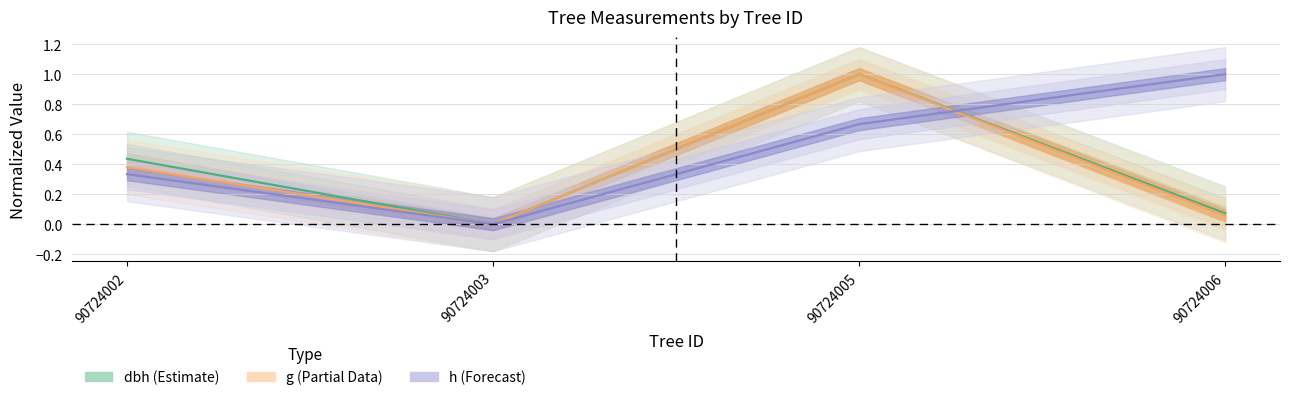

What is the average value of the h series?

0.5